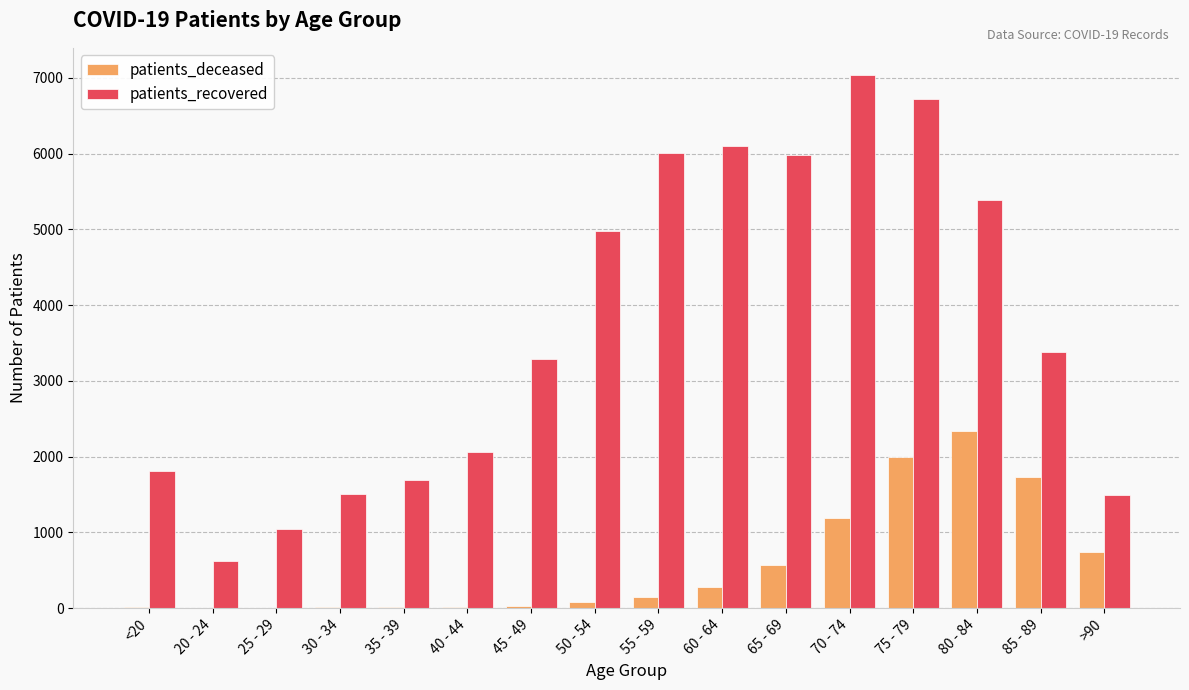

At which label does patients_recovered reach its peak?

70 - 74